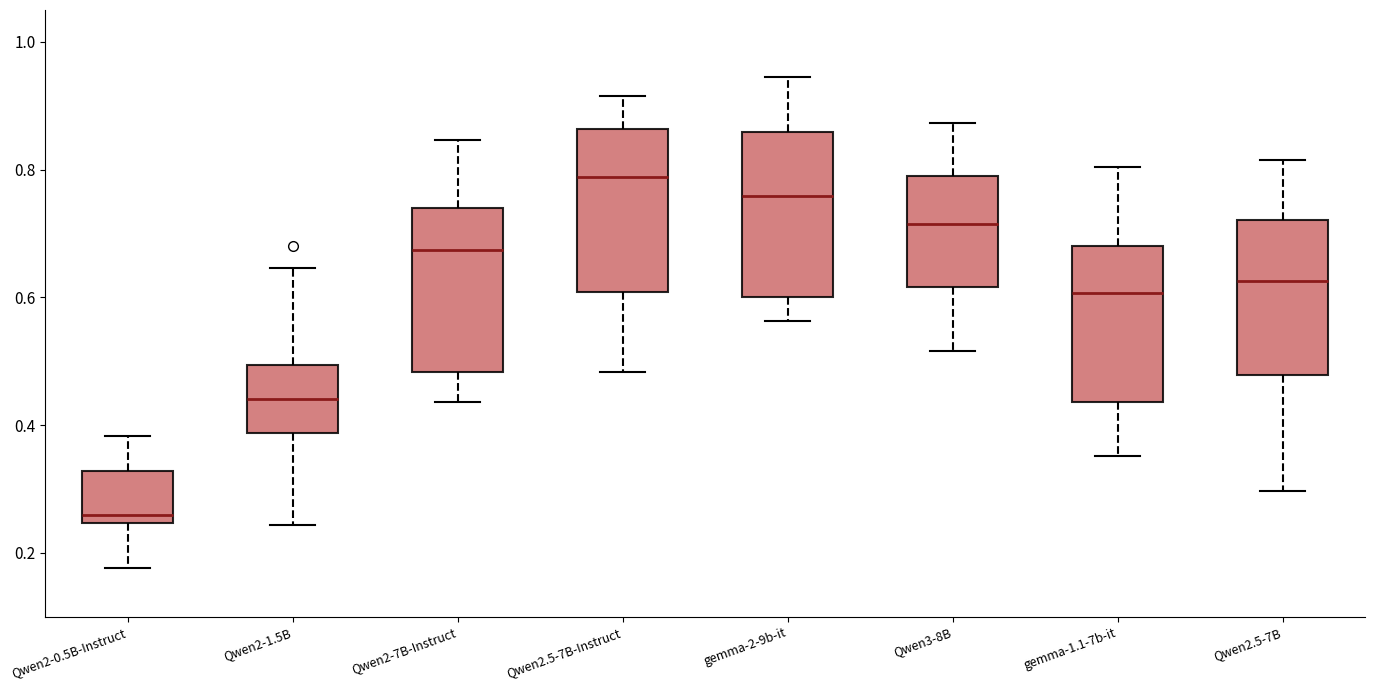

Which box has the highest median line?

Qwen2.5-7B-Instruct